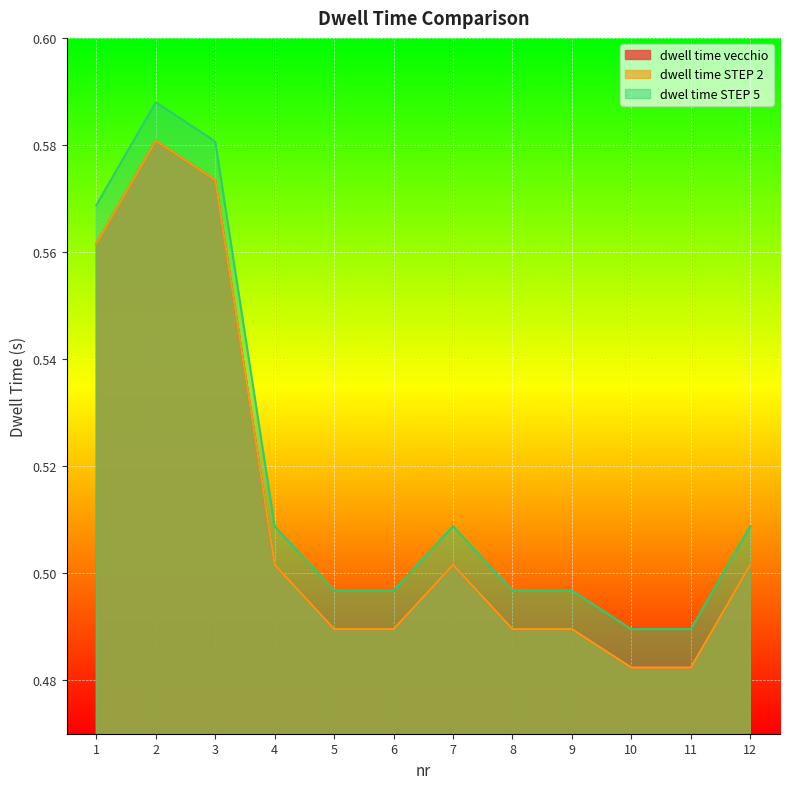

The value of dwell time STEP 2 at 1 is 0.7. True or false?

False